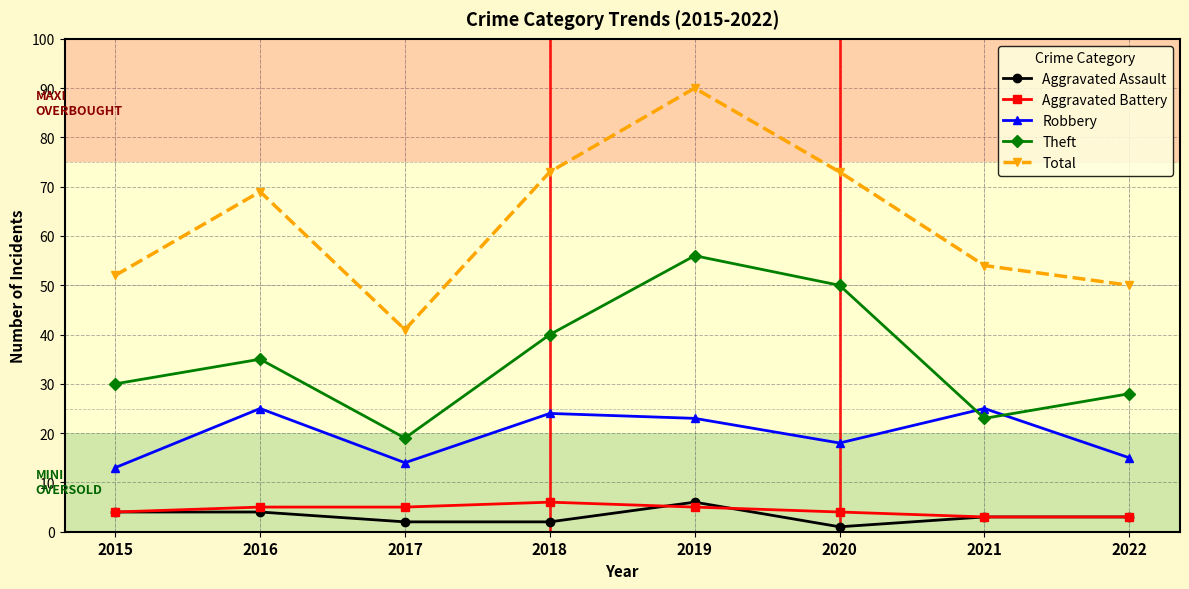

How many series are shown in this chart?

5